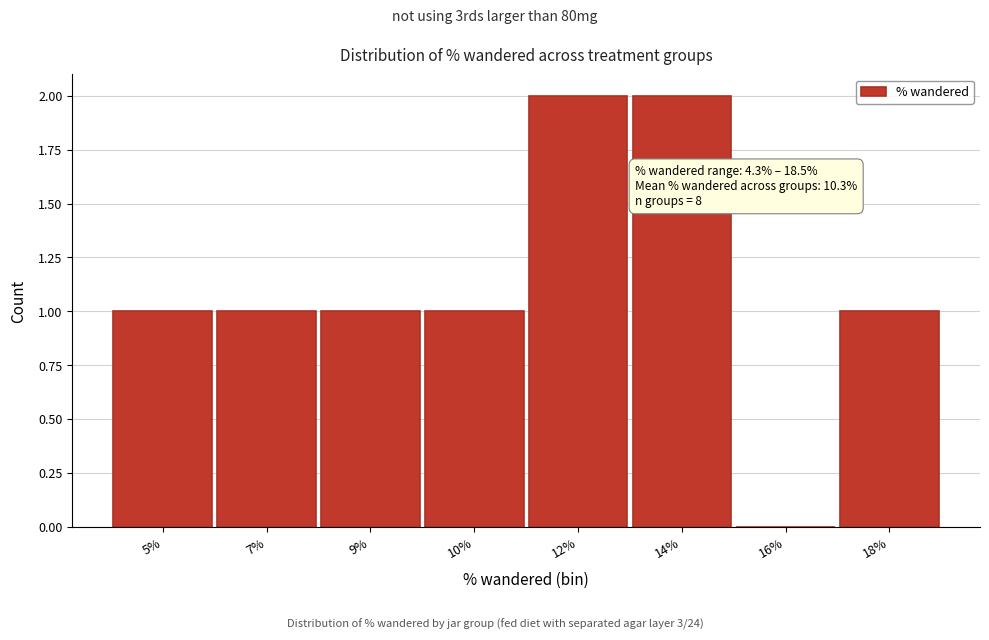

Reading left to right, list all the values displayed in this chart.

5%=1	7%=1	9%=1	10%=1	12%=2	14%=2	16%=0	18%=1